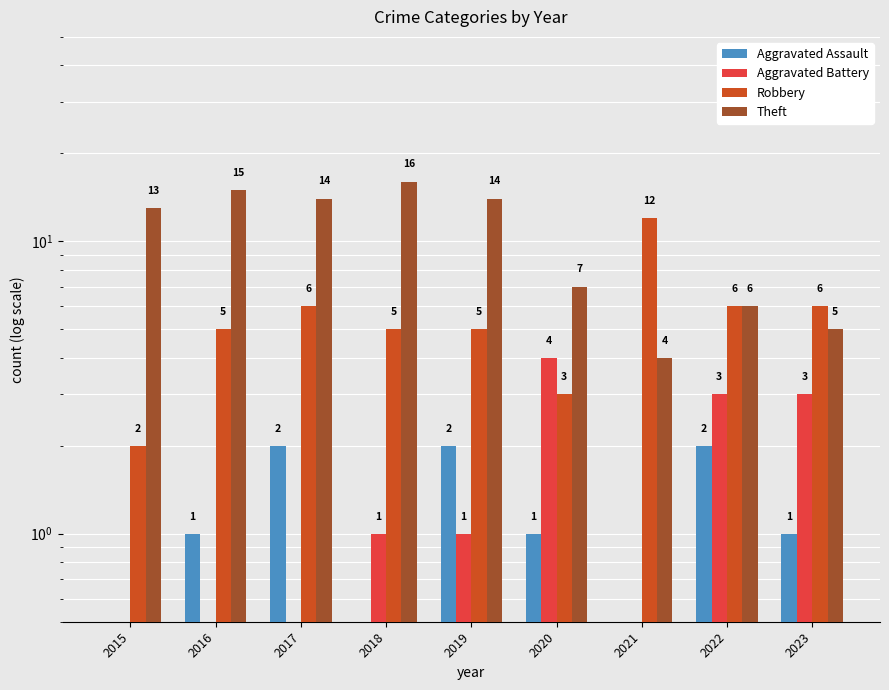

The Robbery series shows 12.0 at 2021. True or false?

True